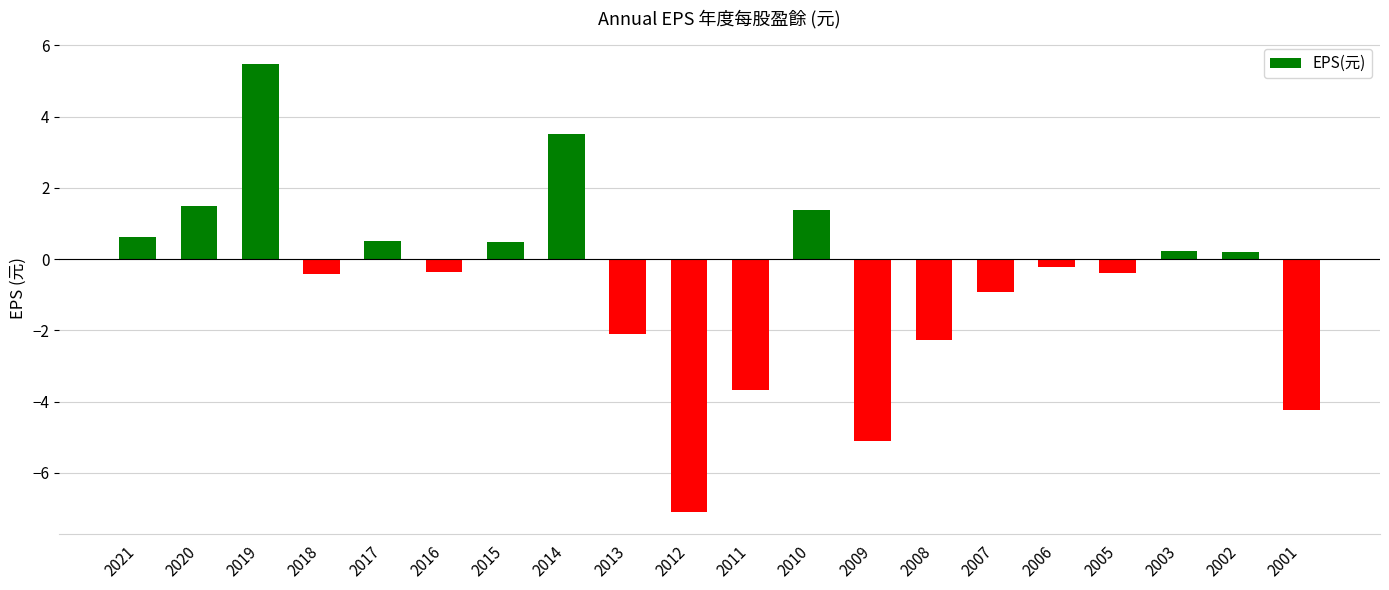

Where does the data first go above 0?

2021